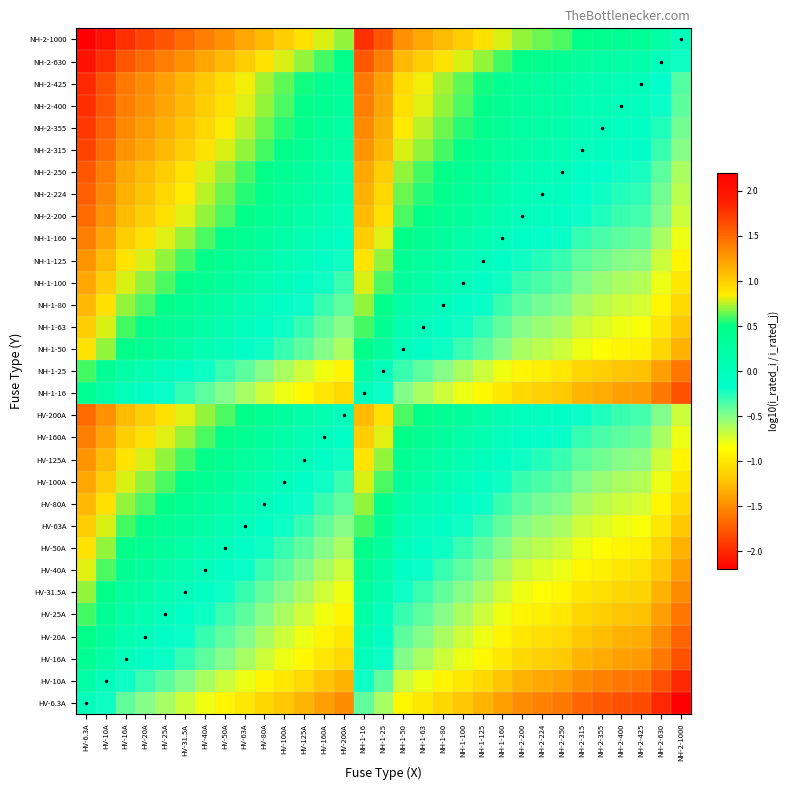

At HV-31.5A, list the series in order from largest to smallest.

NH-2-1000, NH-2-630, NH-2-425, NH-2-400, NH-2-355, NH-2-315, NH-2-250, NH-2-224, HV-200A, NH-2-200, HV-160A, NH-1-160, HV-125A, NH-1-125, HV-100A, NH-1-100, HV-80A, NH-1-80, HV-63A, NH-1-63, HV-50A, NH-1-50, HV-40A, HV-31.5A, HV-25A, NH-1-25, HV-20A, HV-16A, NH-1-16, HV-10A, HV-6.3A